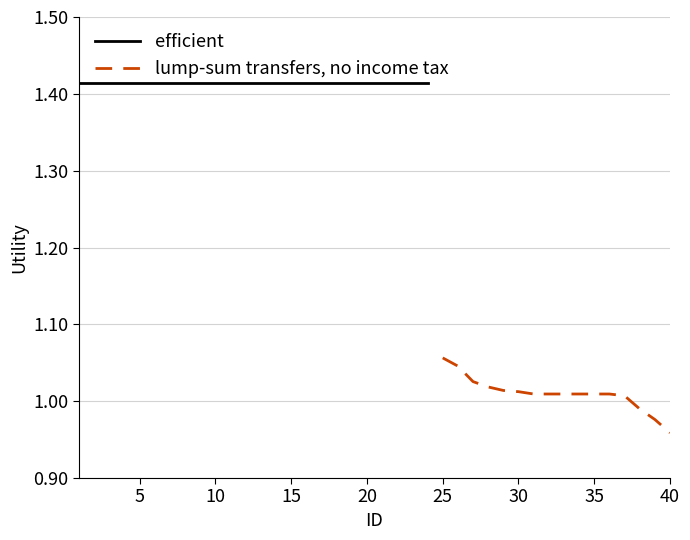

What value does the data have at 8?

1.4